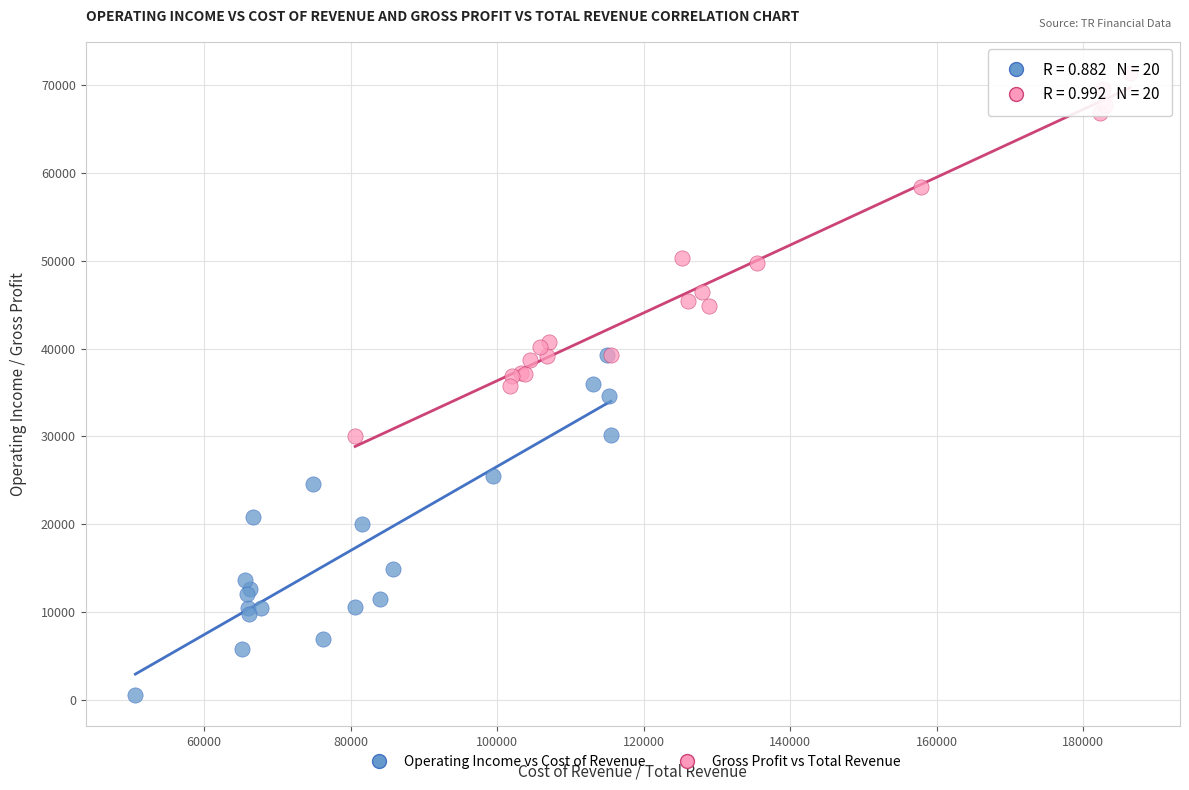

Which series contains the highest Y value?

Gross Profit vs Total Revenue